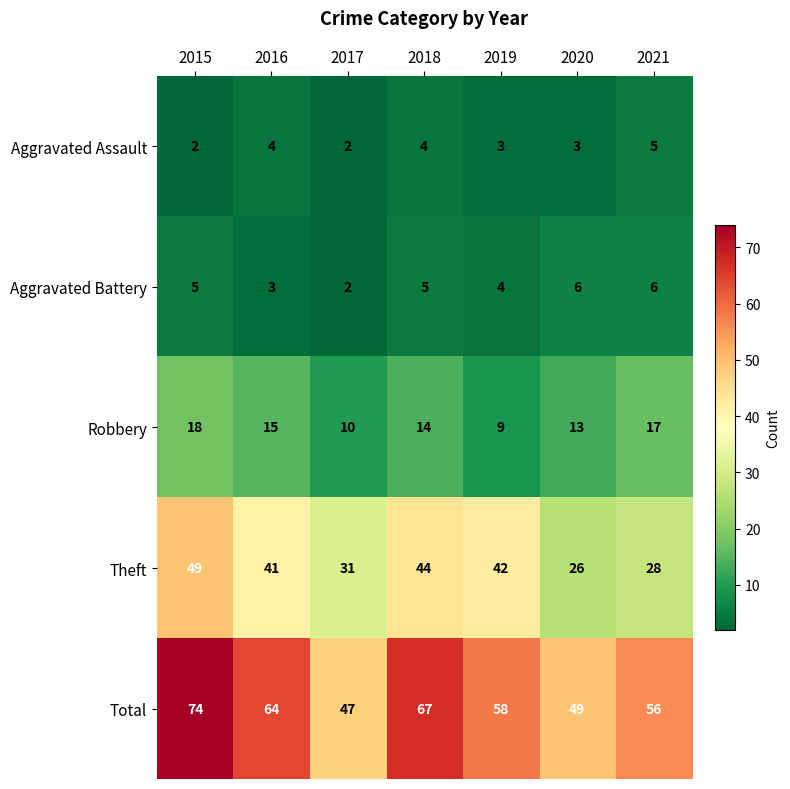

What is the difference between the maximum and minimum values in the Robbery series?

9